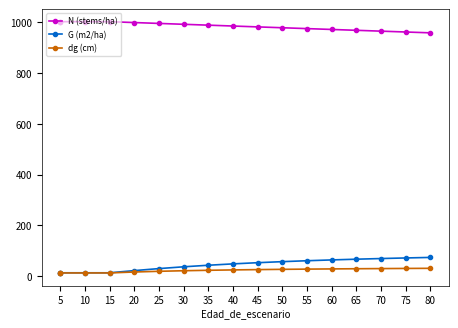

What is the difference between the maximum and minimum values in the N (stems/ha) series?

43.9